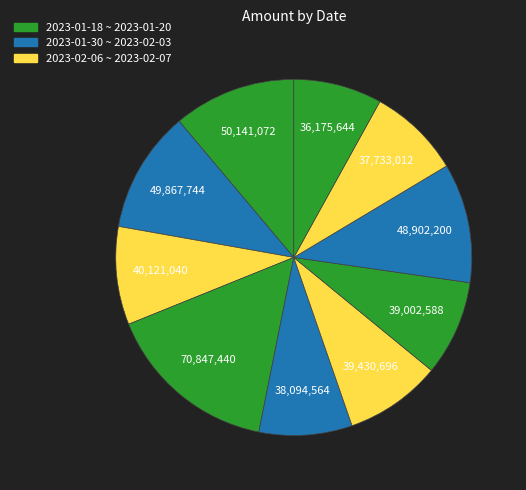

How many slices are in this pie chart?

10